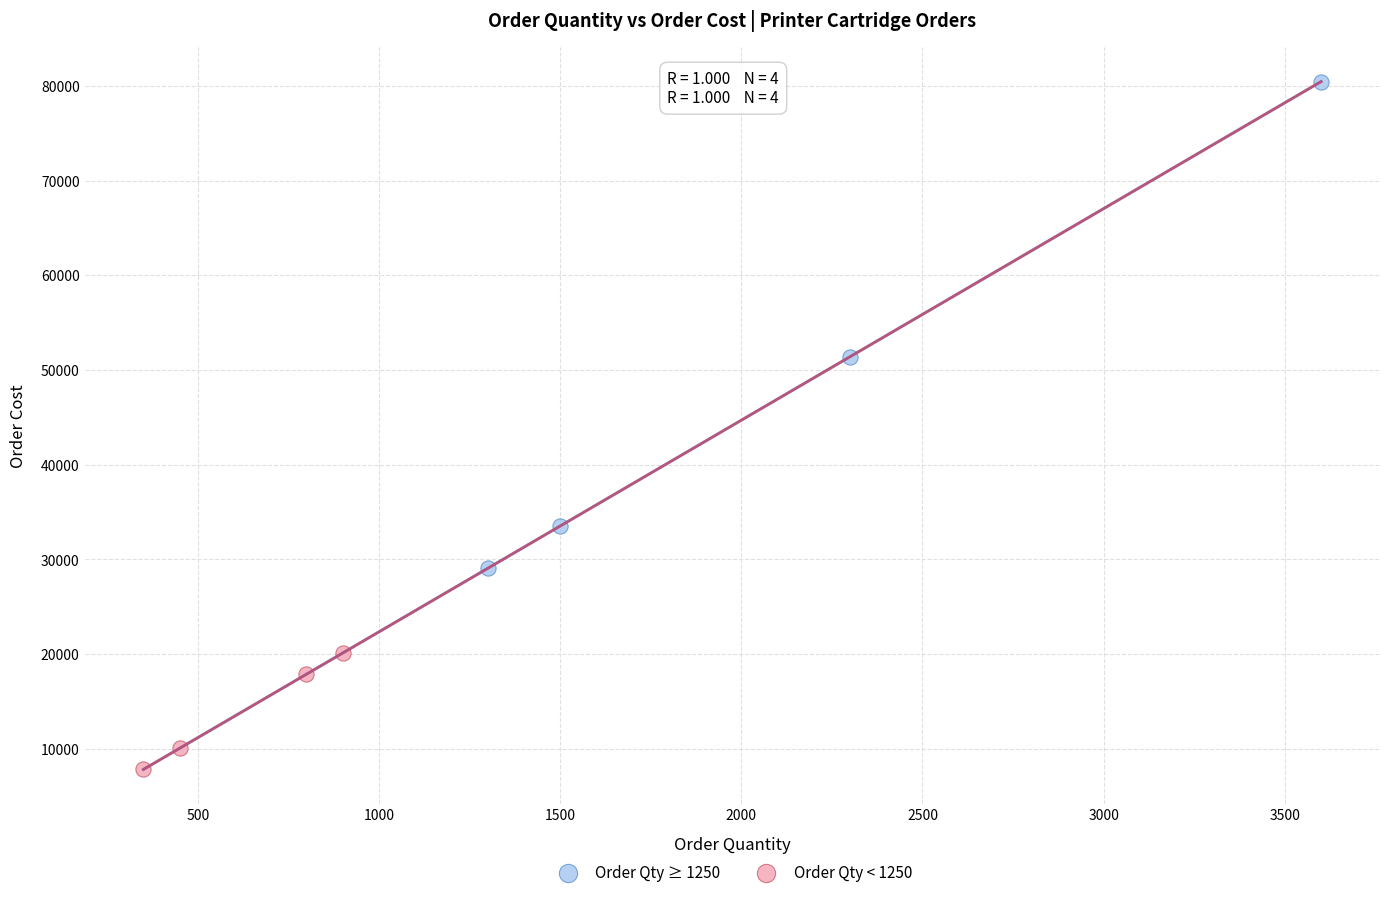

Which series has the widest spread of Y values?

Order Qty ≥ 1250